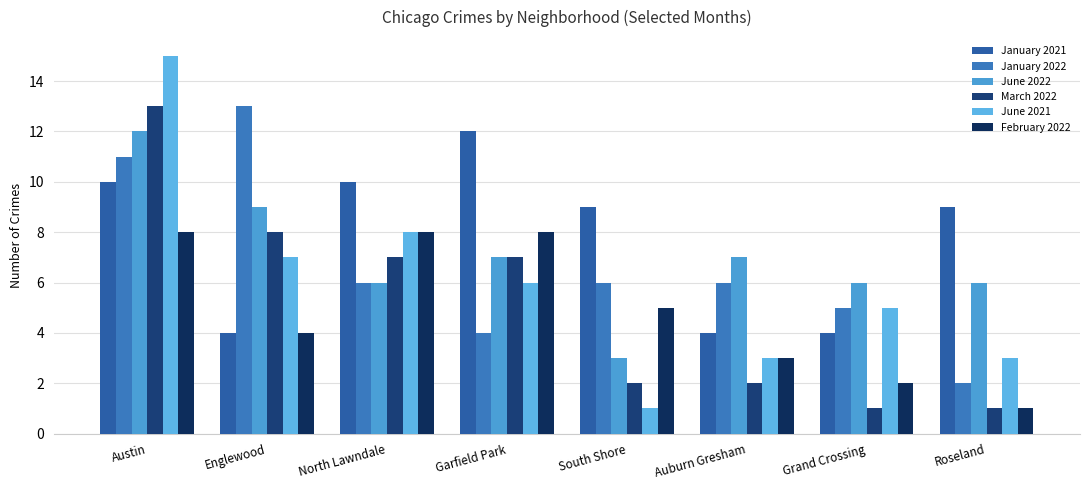

At which label does June 2021 first exceed 6?

Austin